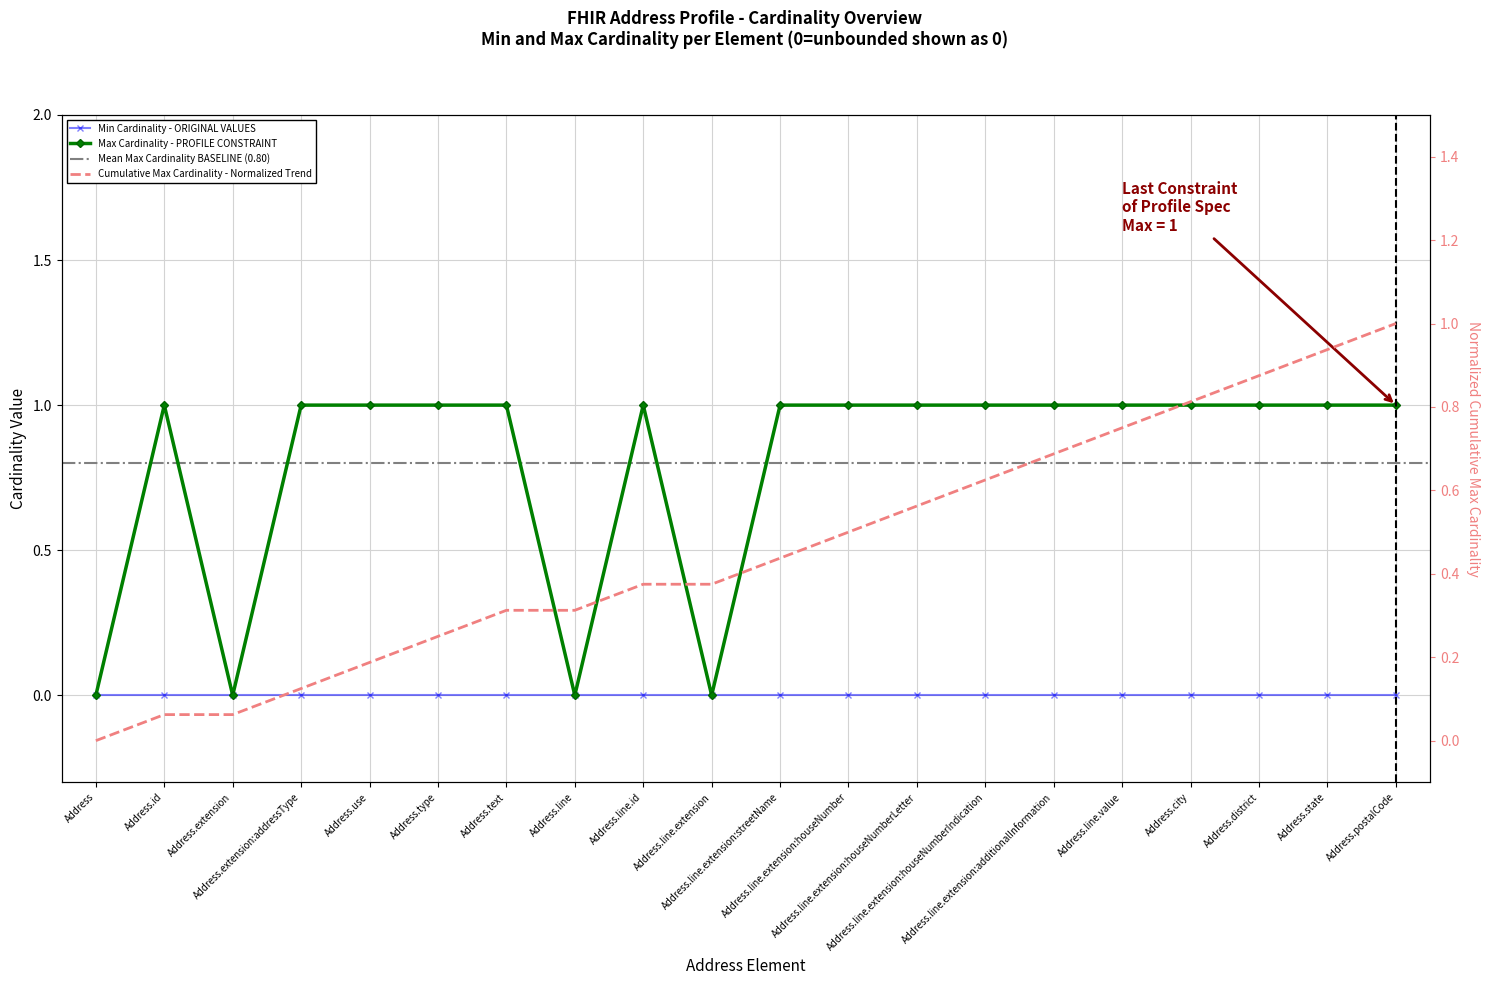

Where is the first local minimum?

Address.extension